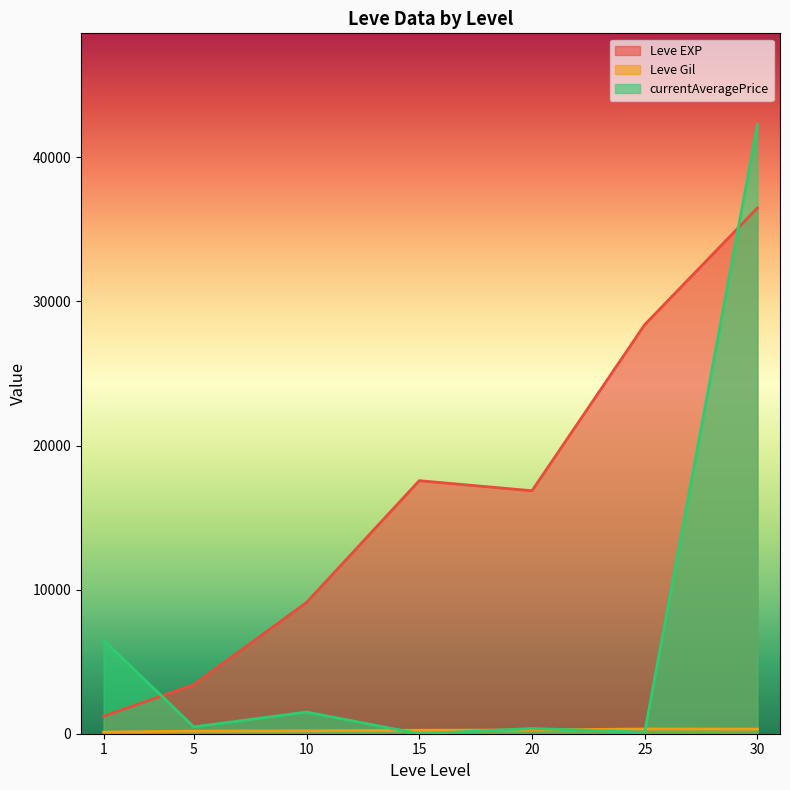

Does the chart have visible grid lines?

No